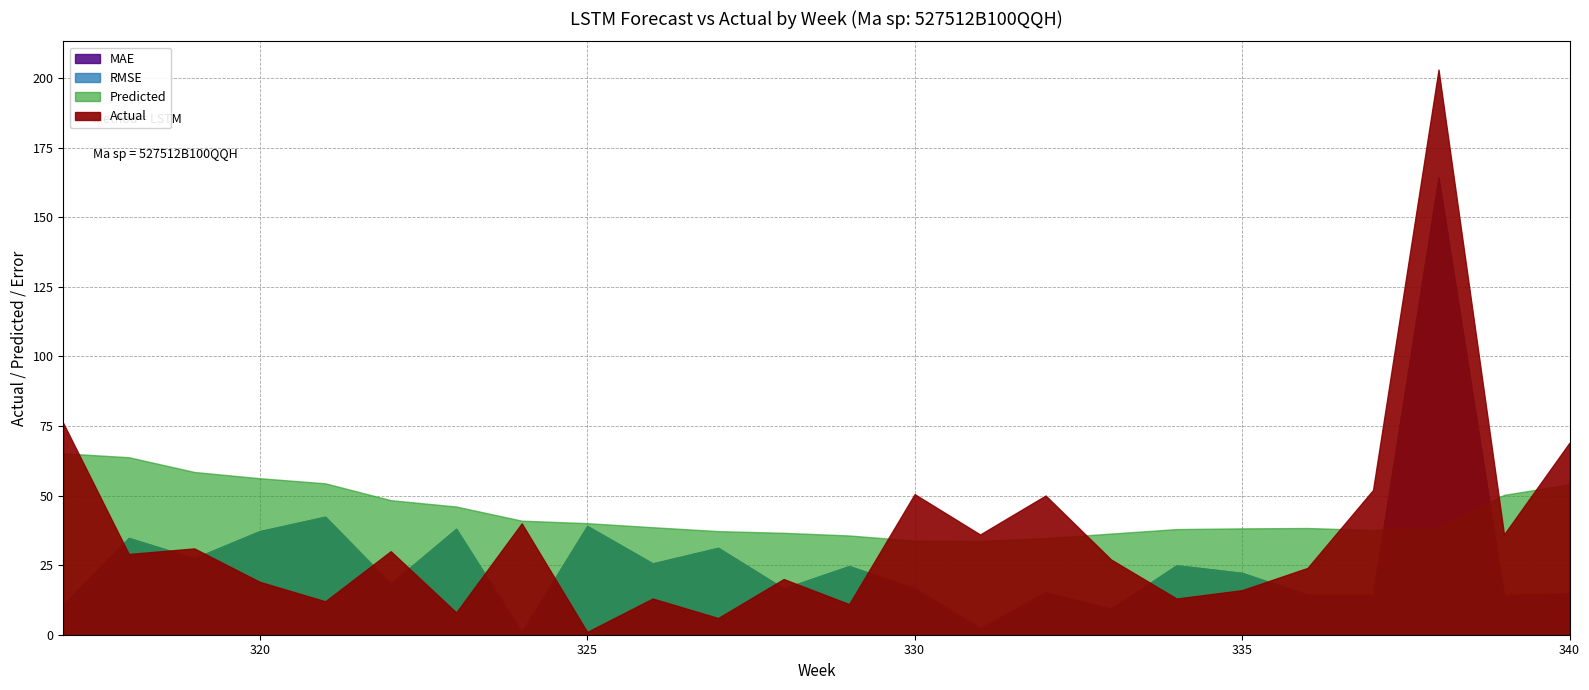

At 324, list the series in order from largest to smallest.

Predicted, Actual, RMSE, MAE